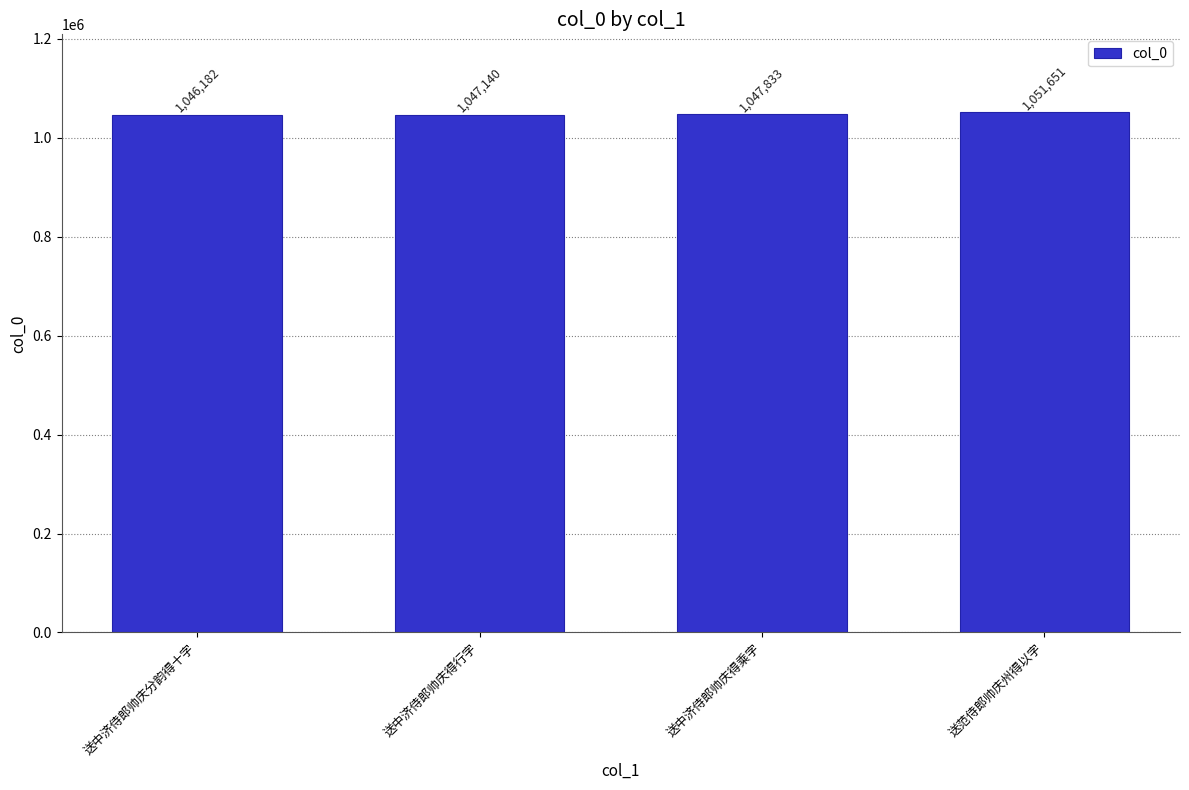

Reading left to right, list all the values displayed in this chart.

送中济侍郎帅庆分韵得十字=1046182	送中济侍郎帅庆得行字=1047140	送中济侍郎帅庆得乘字=1047833	送范侍郎帅庆州得以字=1051651